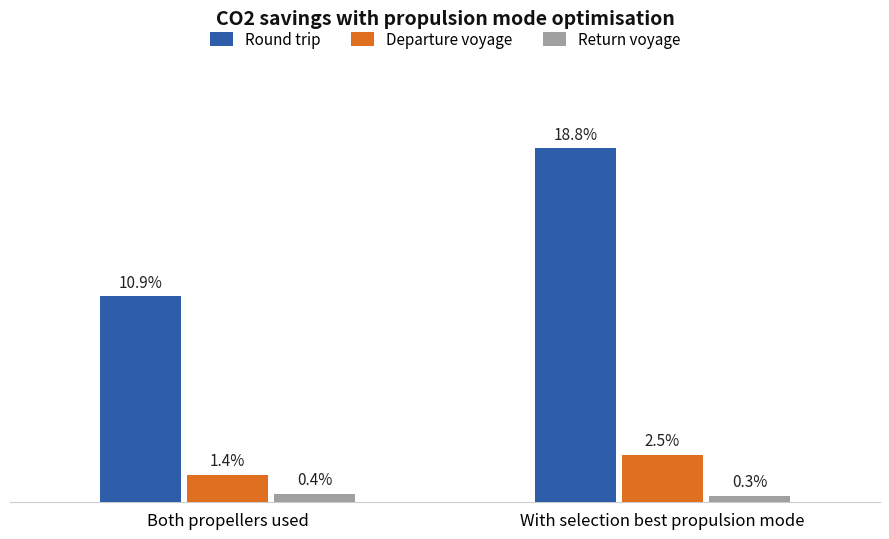

Which label corresponds to the smallest value in the chart?

With selection best propulsion mode